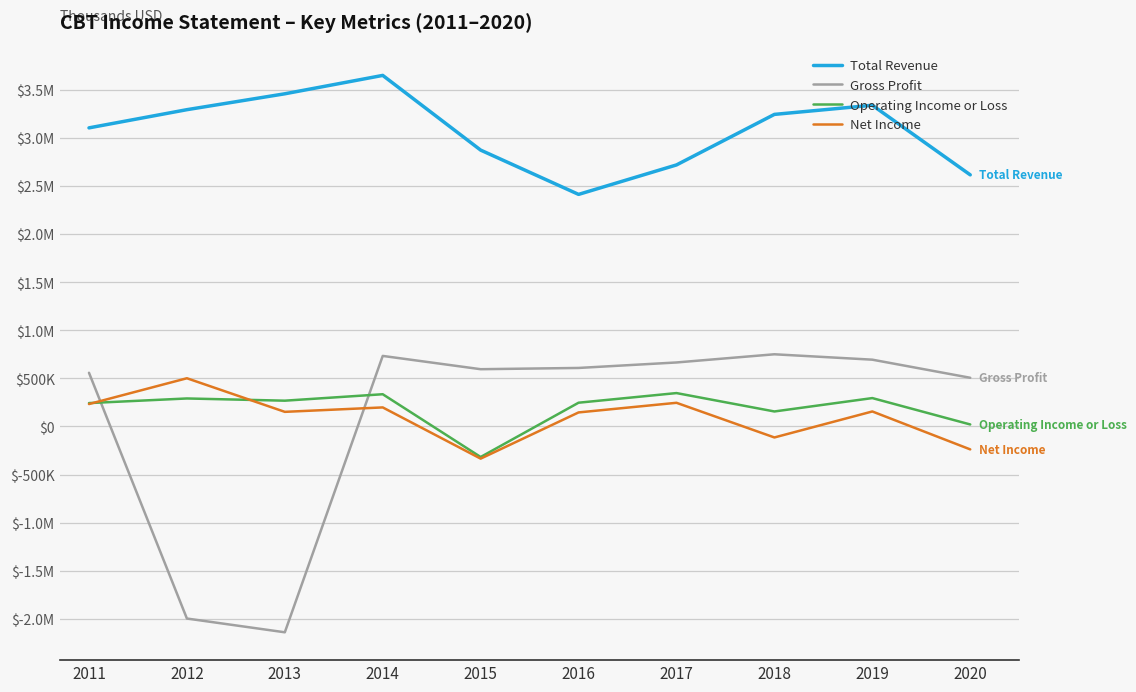

What is the value of the Operating Income or Loss point at the 10th from the left?

21000